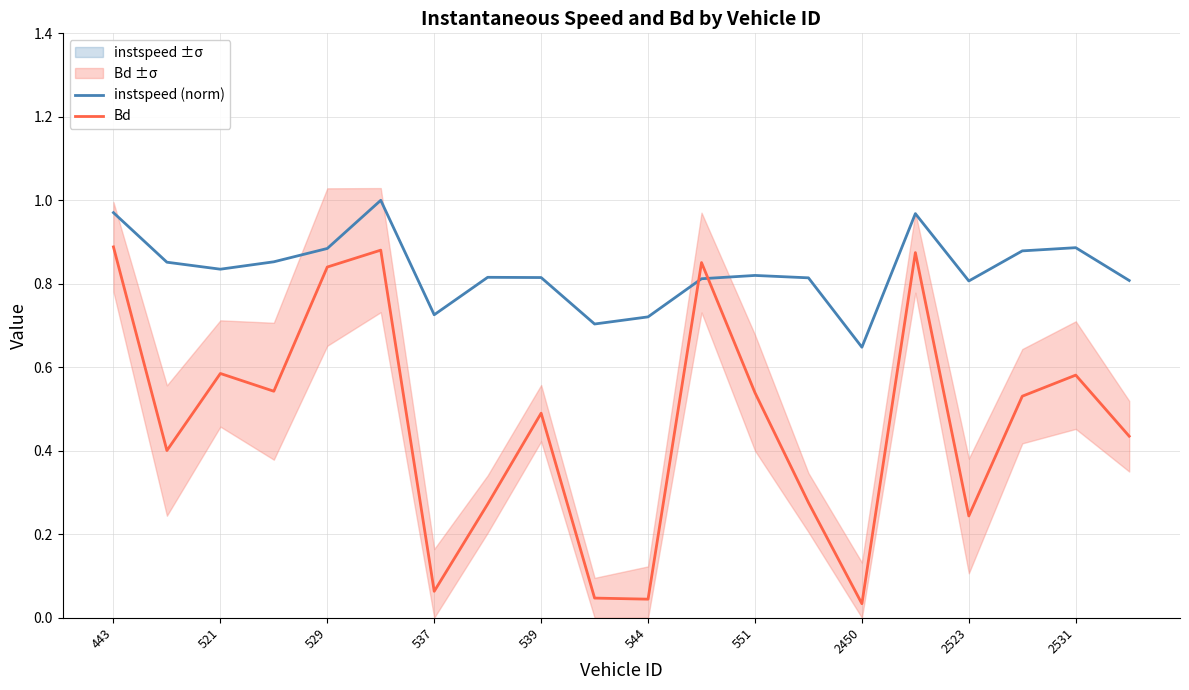

Is it true that Bd equals 1.2 at 544?

False